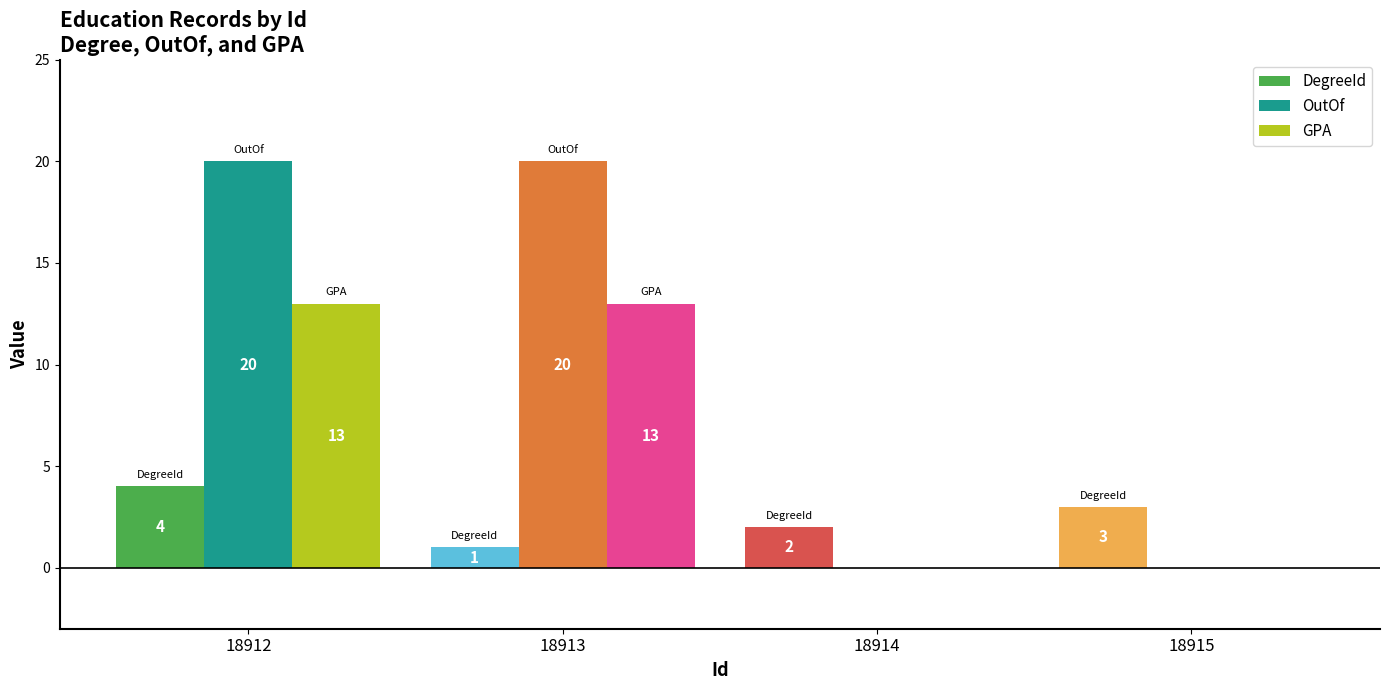

Reading left to right, extract all data points from this chart.

DegreeId: 18912=4	18913=1	18914=2	18915=3
OutOf: 18912=20	18913=20	18914=0	18915=0
GPA: 18912=13	18913=13	18914=0	18915=0